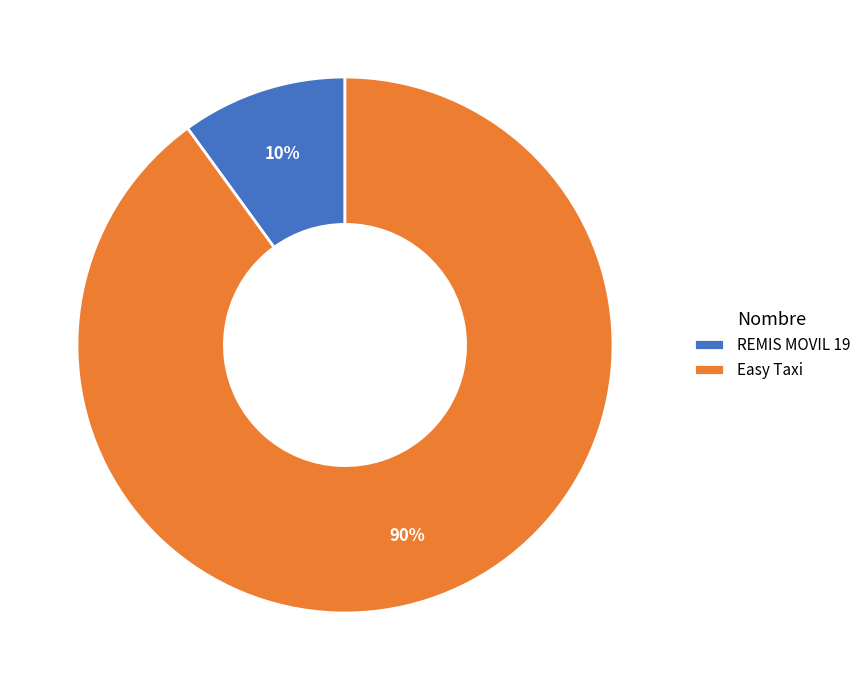

What is the ratio of the value at Easy Taxi to the value at REMIS MOVIL 19?

9.0